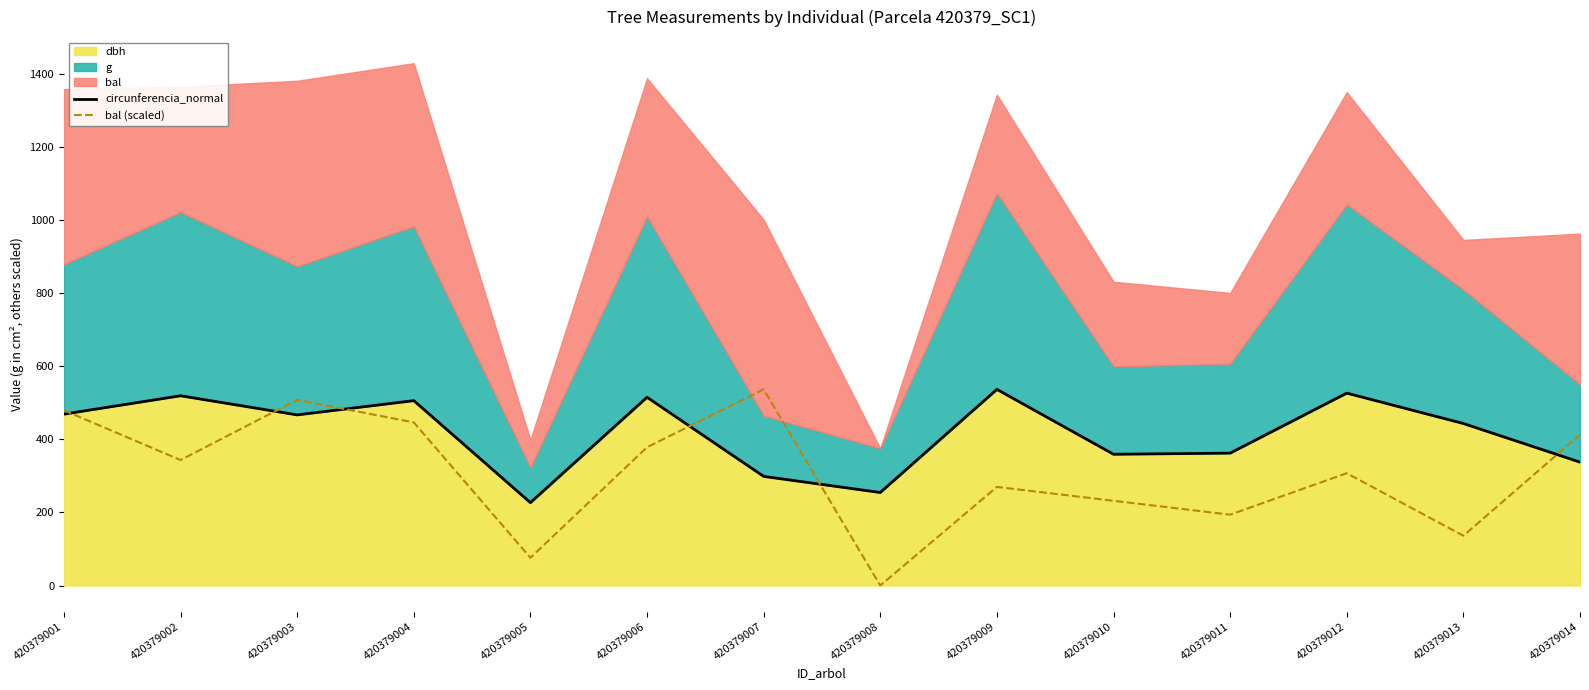

Reading left to right, list all the values displayed in this chart.

circunferencia_normal: 469.3	519.6	467.2	506.3	226.9	515.5	298.8	254.7	537.1	359.4	362.5	526.8	443.6	337.9
bal (scaled): 479.8	343.6	508.4	446.7	76.0	378.6	537.1	0.0	270.0	232.0	194.0	307.5	136.2	413.2